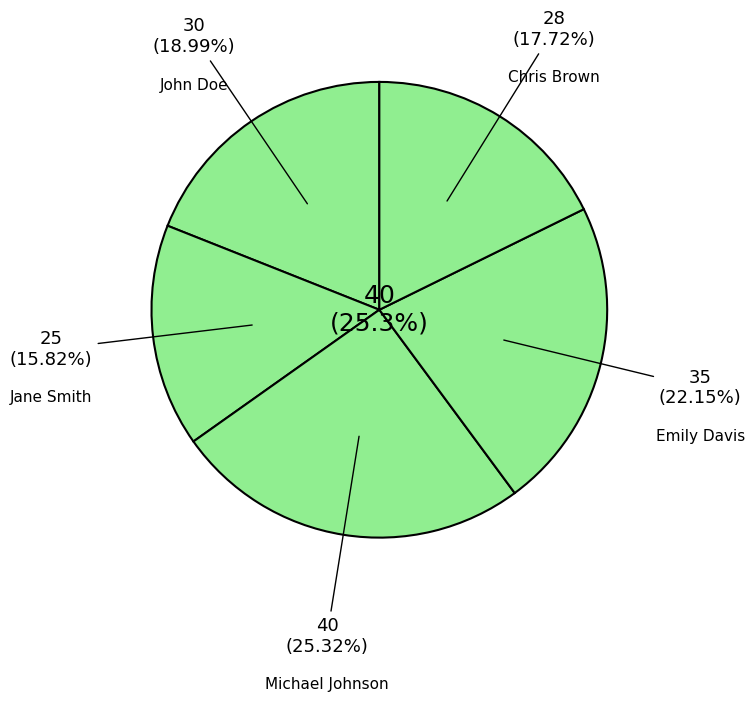

The Chris Brown slice represents 31% of the pie. True or false?

False